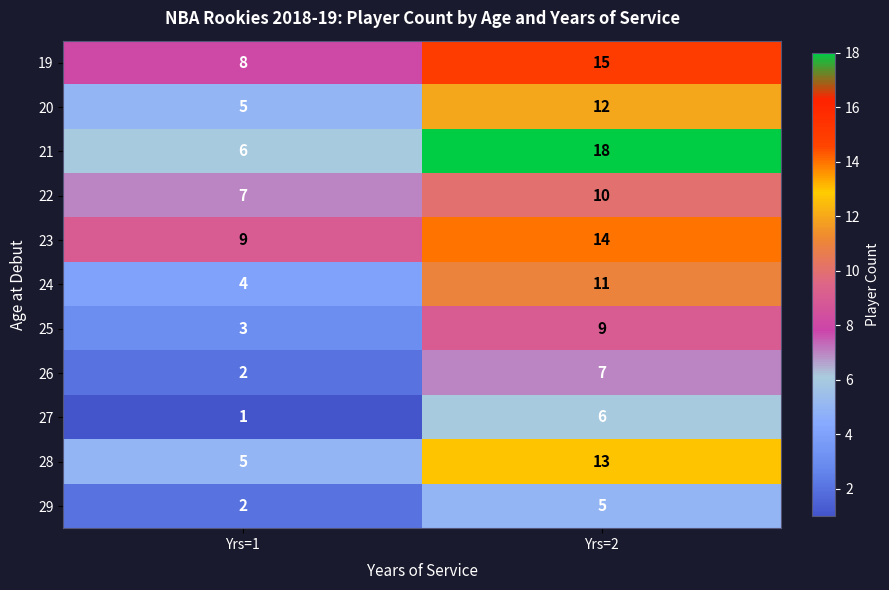

At which category does the chart reach its peak across all series?

Yrs=2